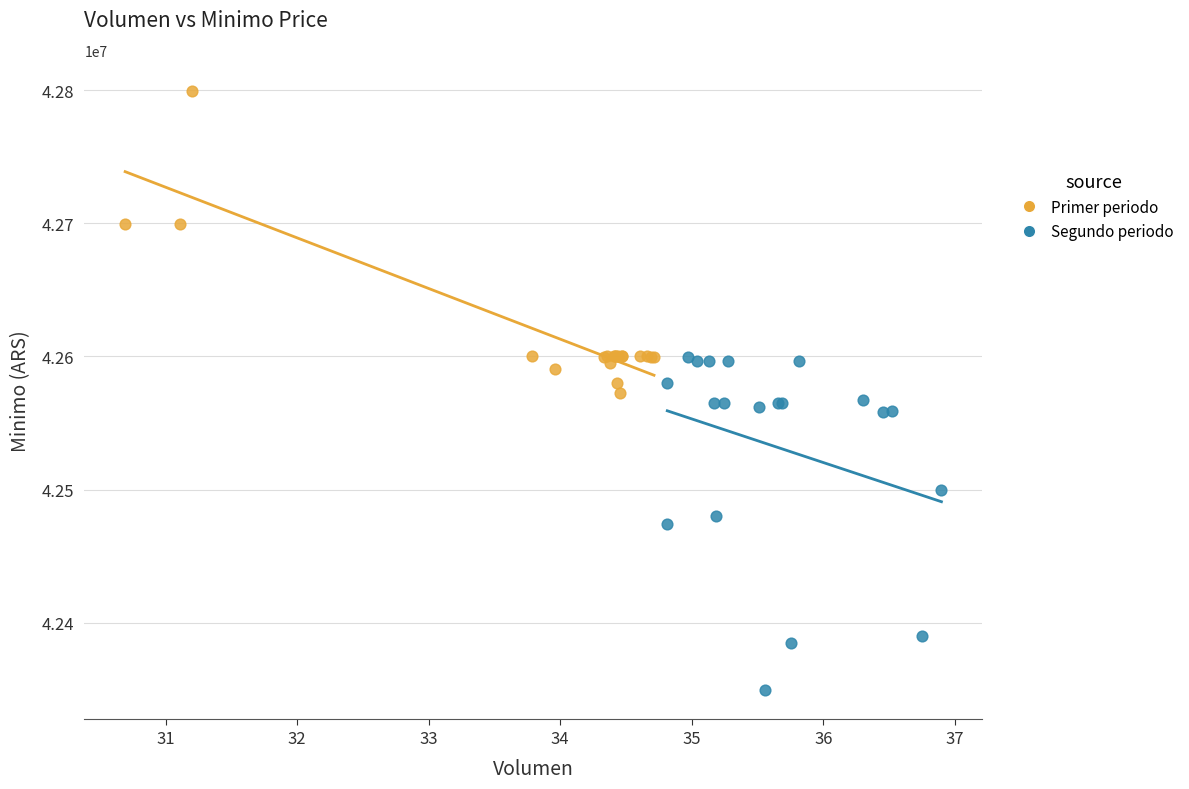

Which series reaches the minimum Y coordinate?

Segundo periodo